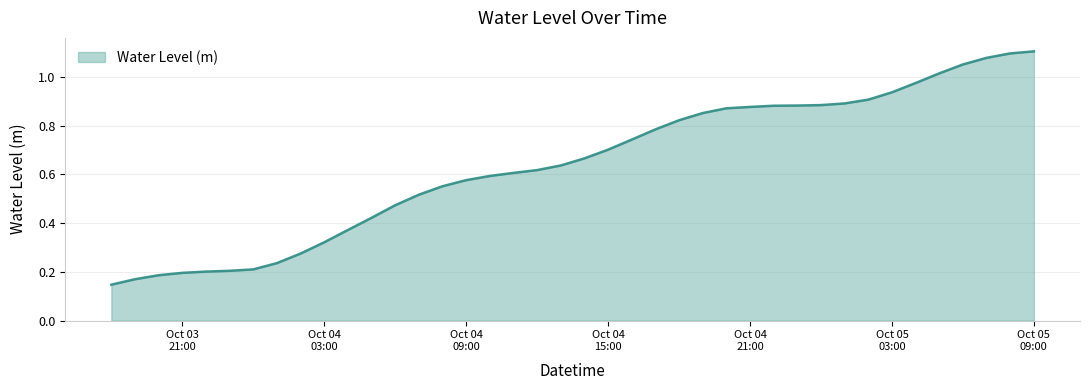

Which category has the highest value across all series?

Oct 05 09:00